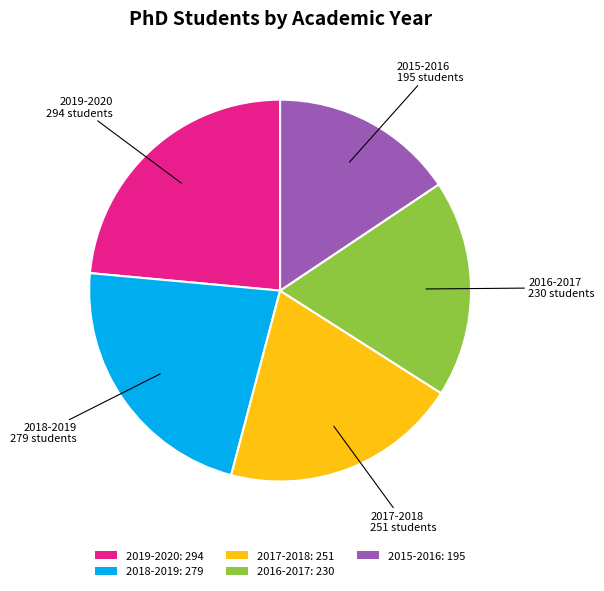

What is the ratio of the value at 2016-2017: 230 to the value at 2018-2019: 279?

0.8